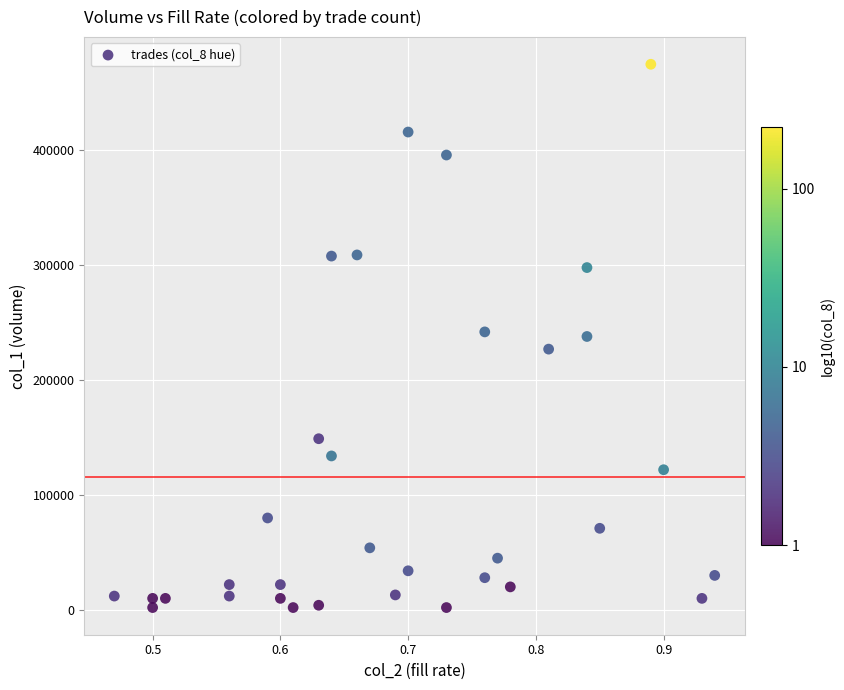

What is the range of Y values (max minus min)?

473000